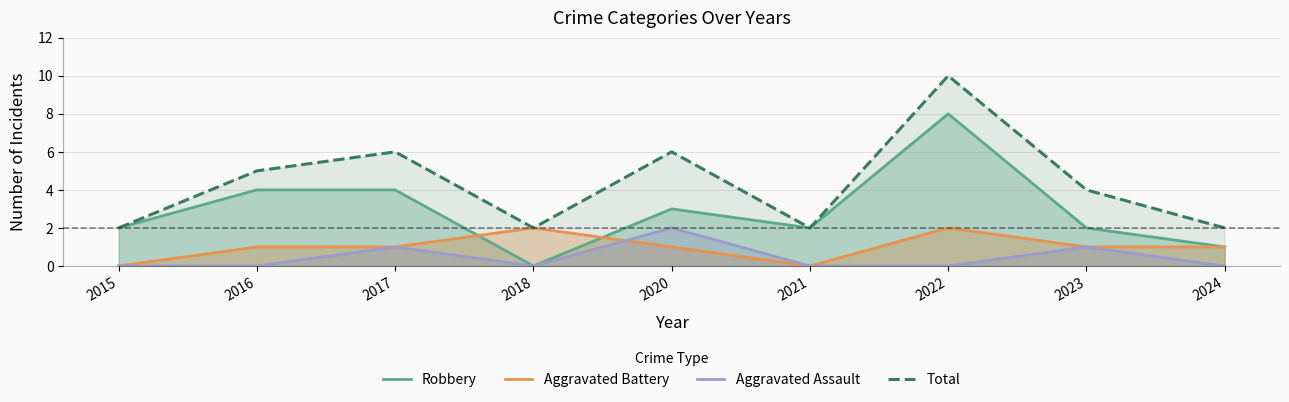

What is the spread (max minus min) of values at 2021?

2